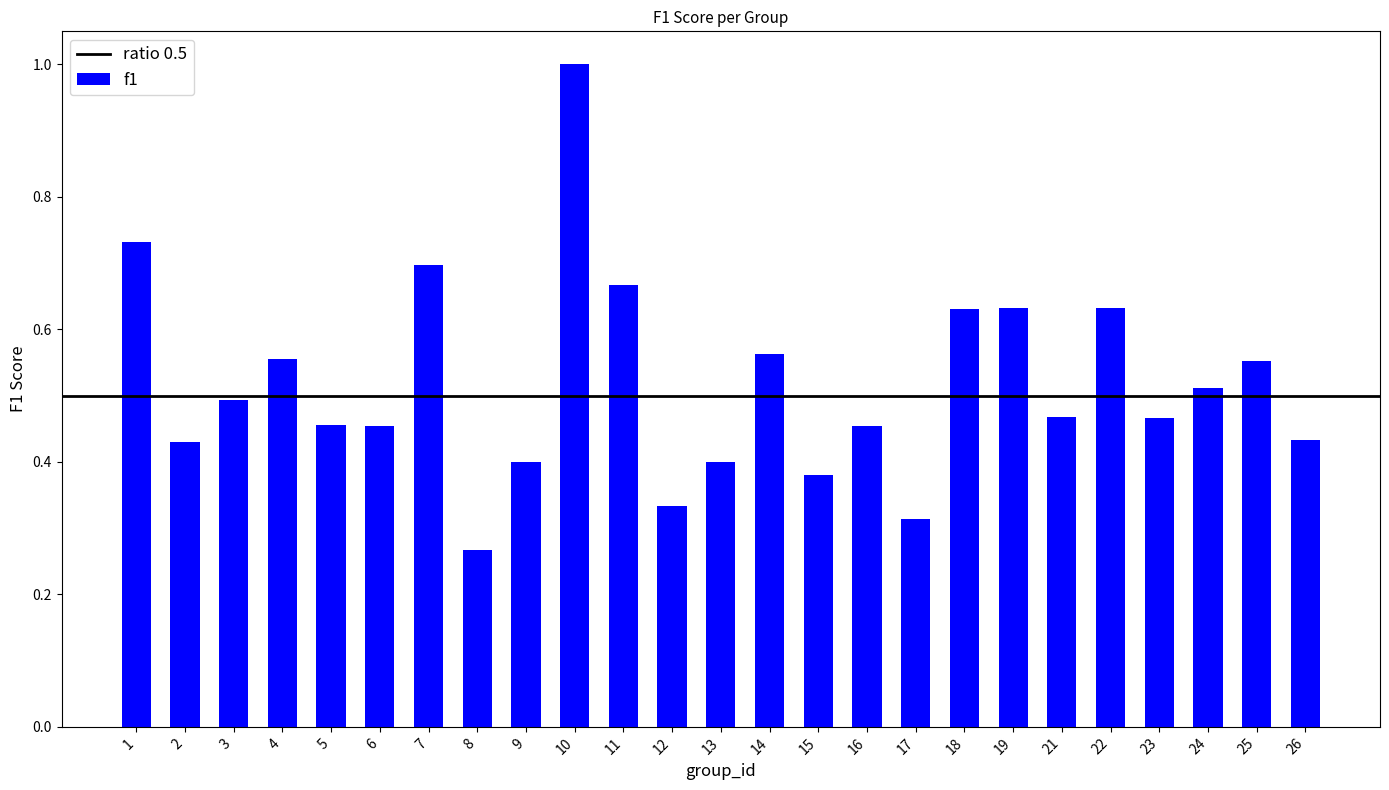

What is the greatest value displayed?

1.0